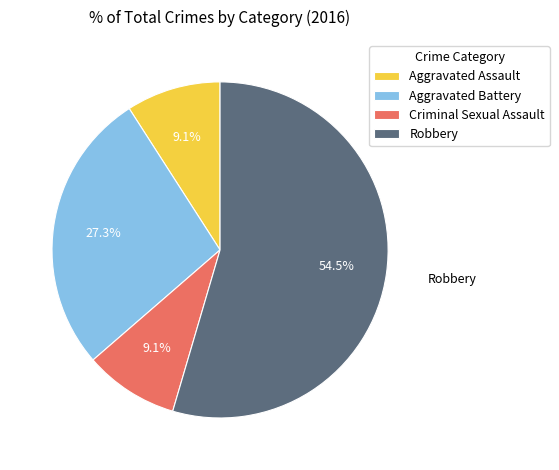

Does any single category account for the majority?

Yes